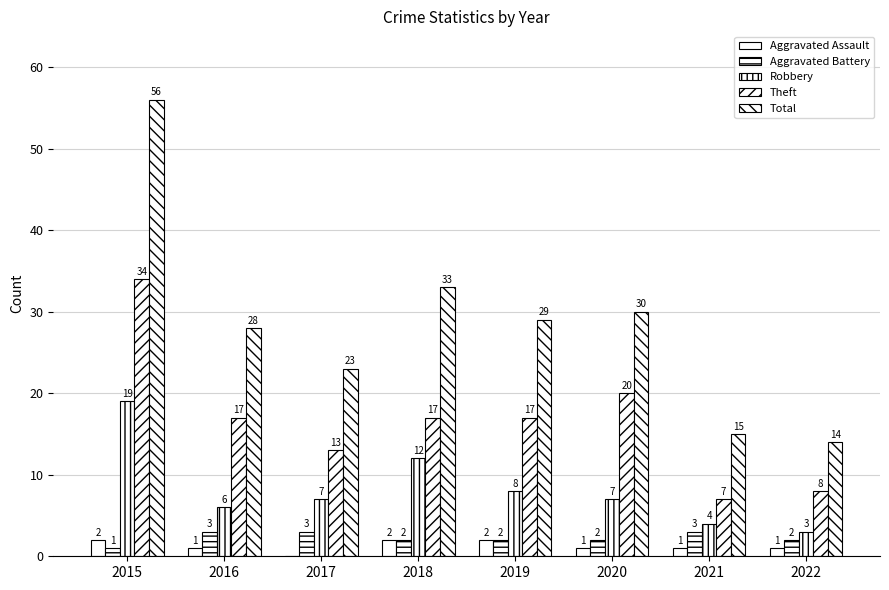

Reading left to right, transcribe all the data shown in this chart.

Aggravated Assault: 2	1	0	2	2	1	1	1
Aggravated Battery: 1	3	3	2	2	2	3	2
Robbery: 19	6	7	12	8	7	4	3
Theft: 34	17	13	17	17	20	7	8
Total: 56	28	23	33	29	30	15	14